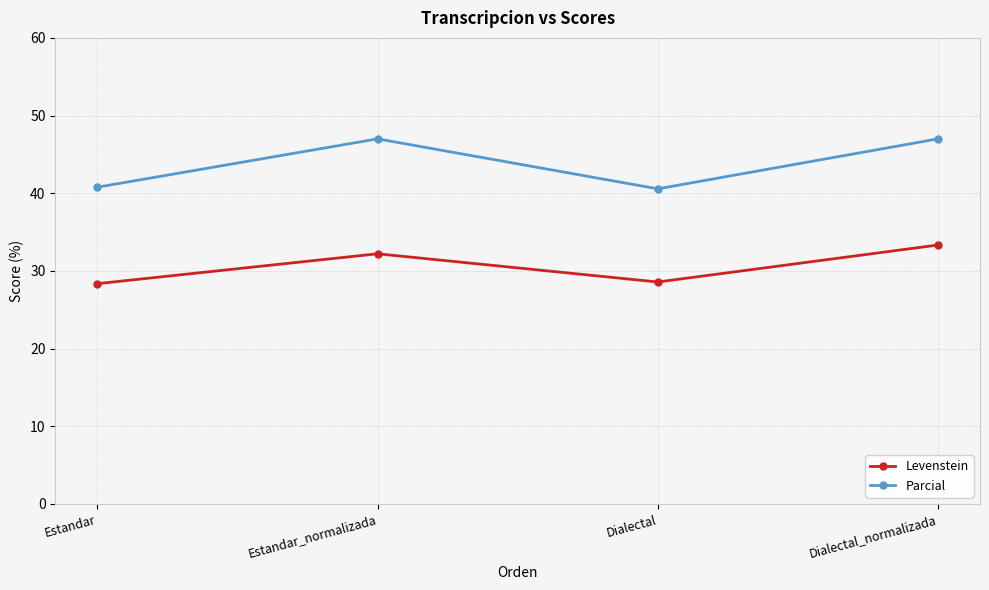

True or false: Parcial and Levenstein intersect in this chart.

False